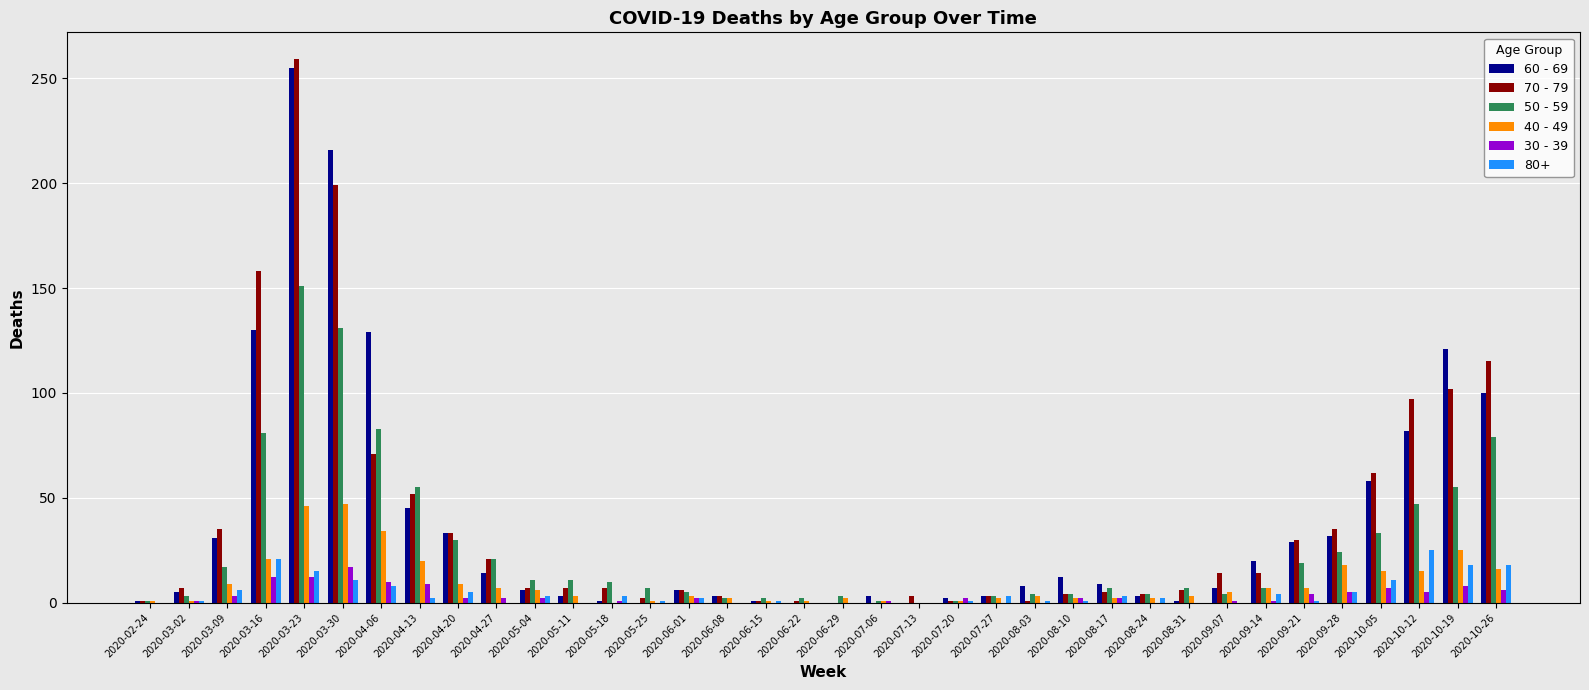

Which label corresponds to the largest value in the chart?

2020-03-23